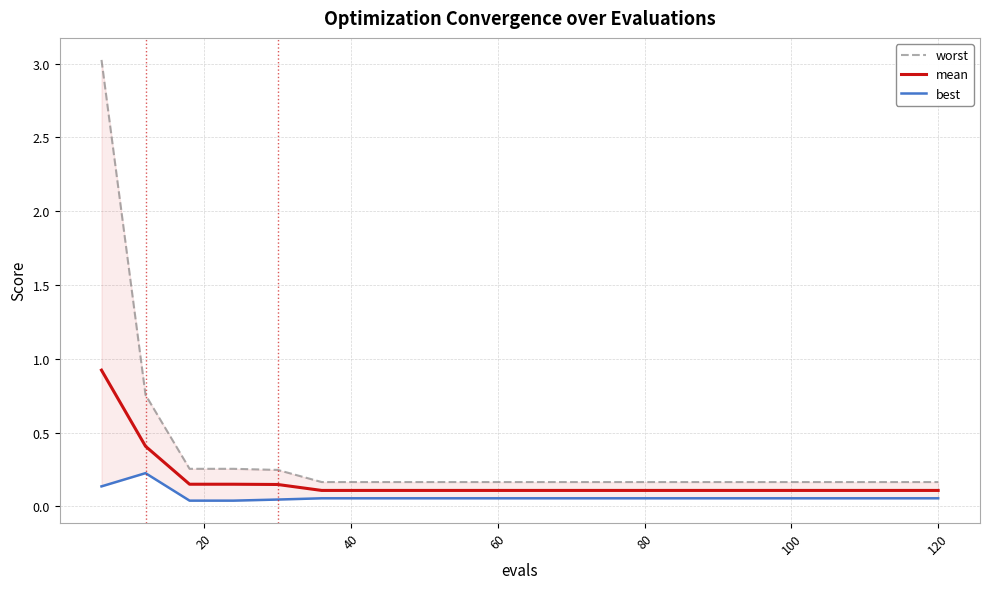

What is the difference between the second highest and second lowest values in the best series?

0.1